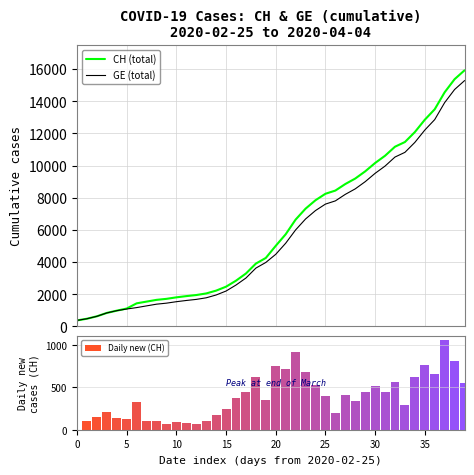

The value of Daily new (CH) at 39 is 551. True or false?

True